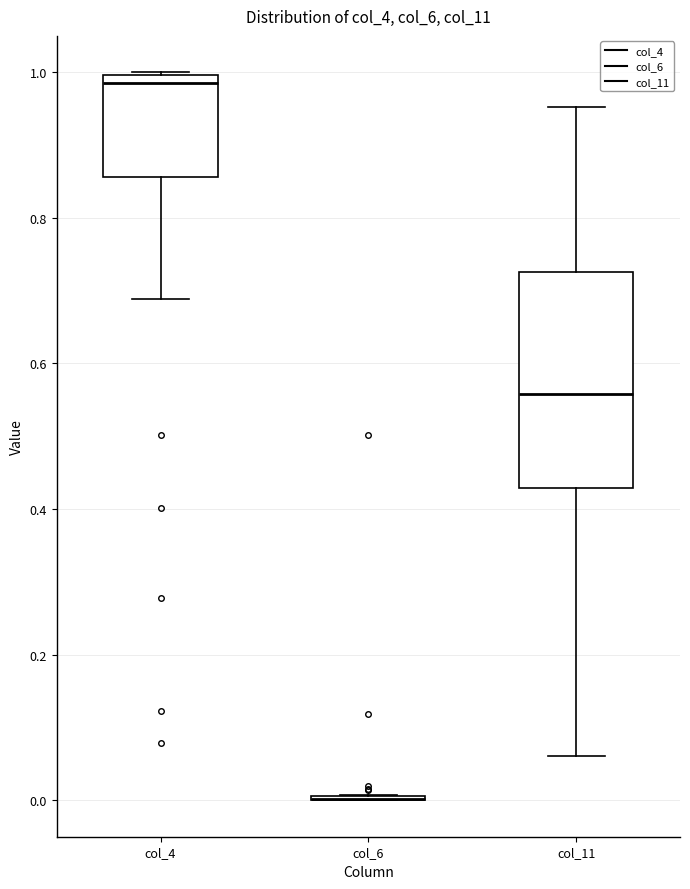

Where is the upper edge of the box for col_11 on the y-axis? The values are not printed on the chart, so give them approximately, as read against the axis.

0.72